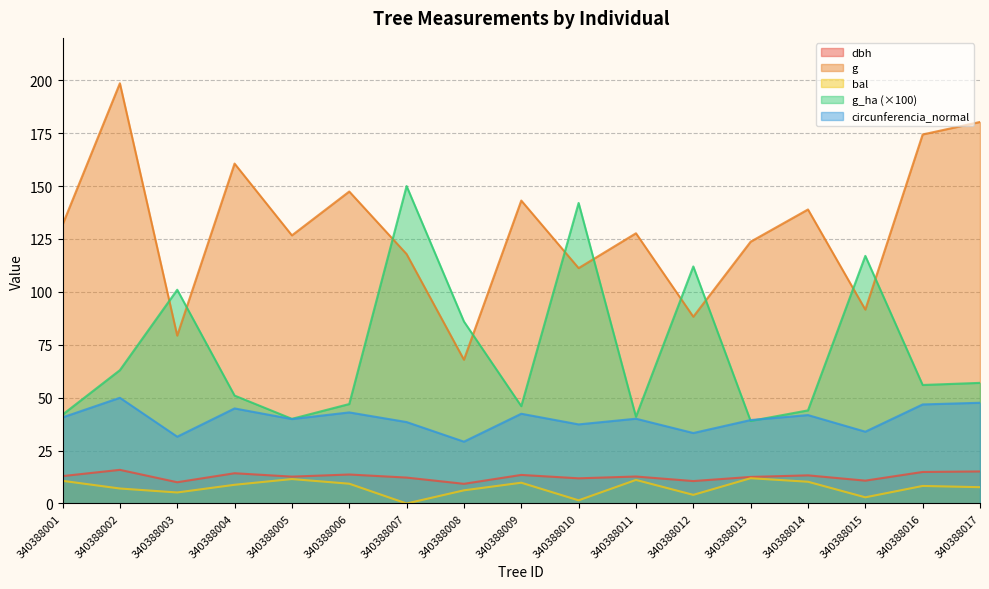

True or false: dbh and circunferencia_normal cross at least once.

False